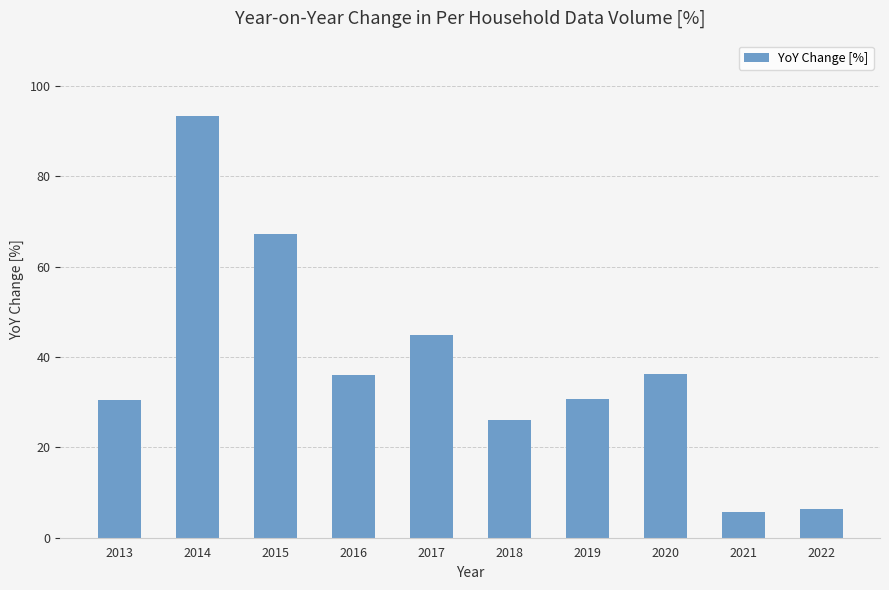

The chart shows a value of 112.0 at 2015. True or false?

False